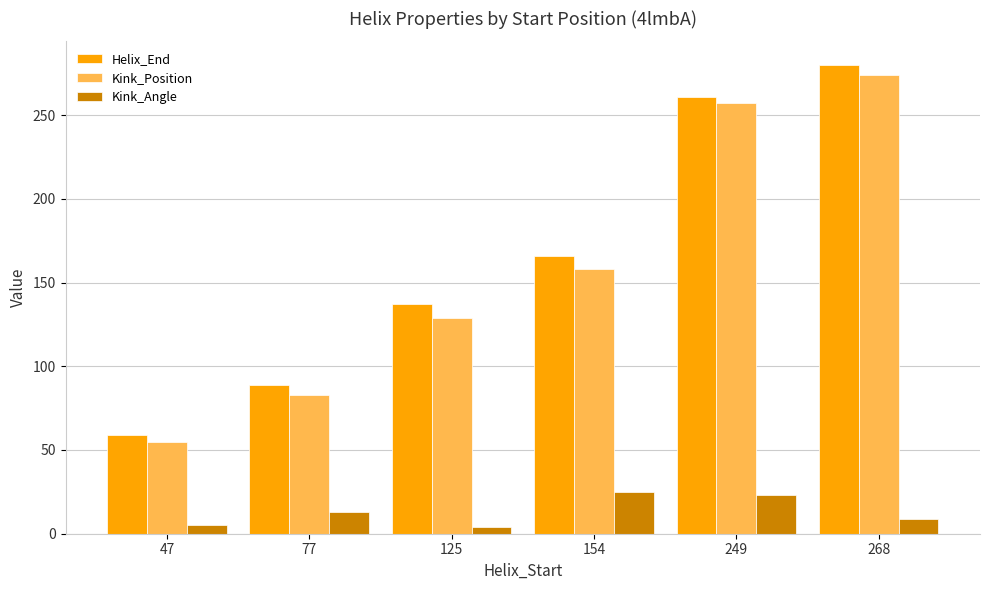

Count the number of data series in this chart.

3